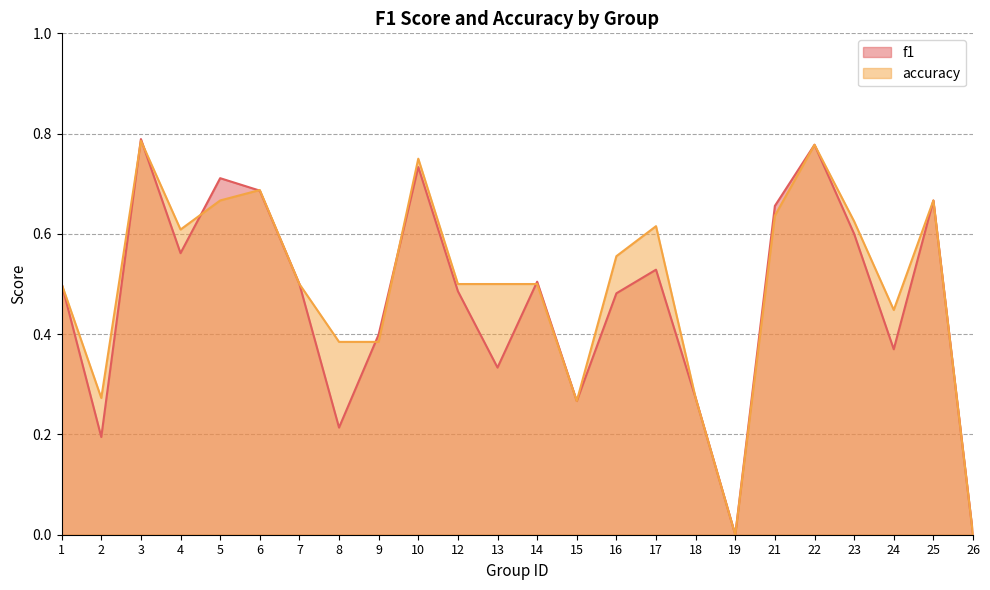

Reading right to left, what are all the values shown in this chart?

f1: 26=0.0	25=0.7	24=0.4	23=0.6	22=0.8	21=0.7	19=0.0	18=0.3	17=0.5	16=0.5	15=0.3	14=0.5	13=0.3	12=0.5	10=0.7	9=0.4	8=0.2	7=0.5	6=0.7	5=0.7	4=0.6	3=0.8	2=0.2	1=0.5
accuracy: 26=0.0	25=0.7	24=0.4	23=0.6	22=0.8	21=0.6	19=0.0	18=0.3	17=0.6	16=0.6	15=0.3	14=0.5	13=0.5	12=0.5	10=0.8	9=0.4	8=0.4	7=0.5	6=0.7	5=0.7	4=0.6	3=0.8	2=0.3	1=0.5